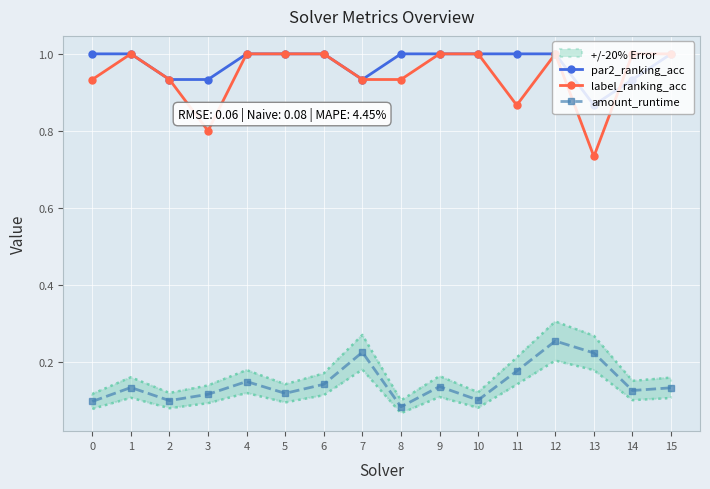

Is this an area chart (filled region under the line)?

No